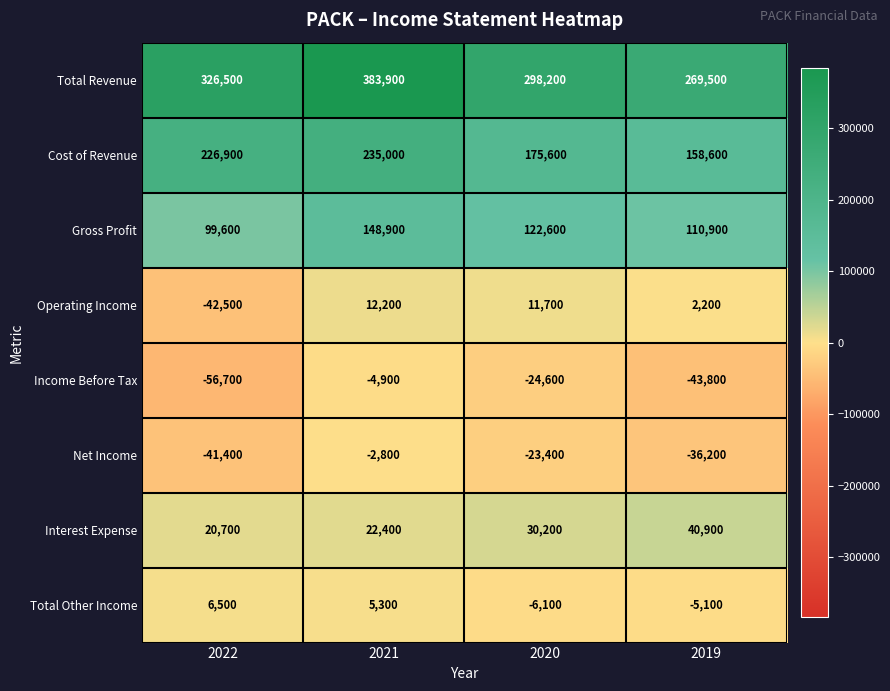

Which label corresponds to the largest value in the chart?

2021